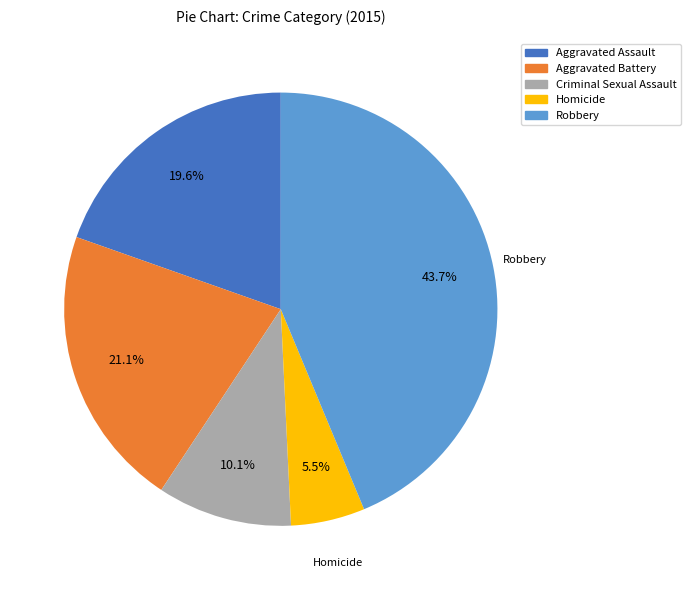

Which slice is the smallest?

Homicide